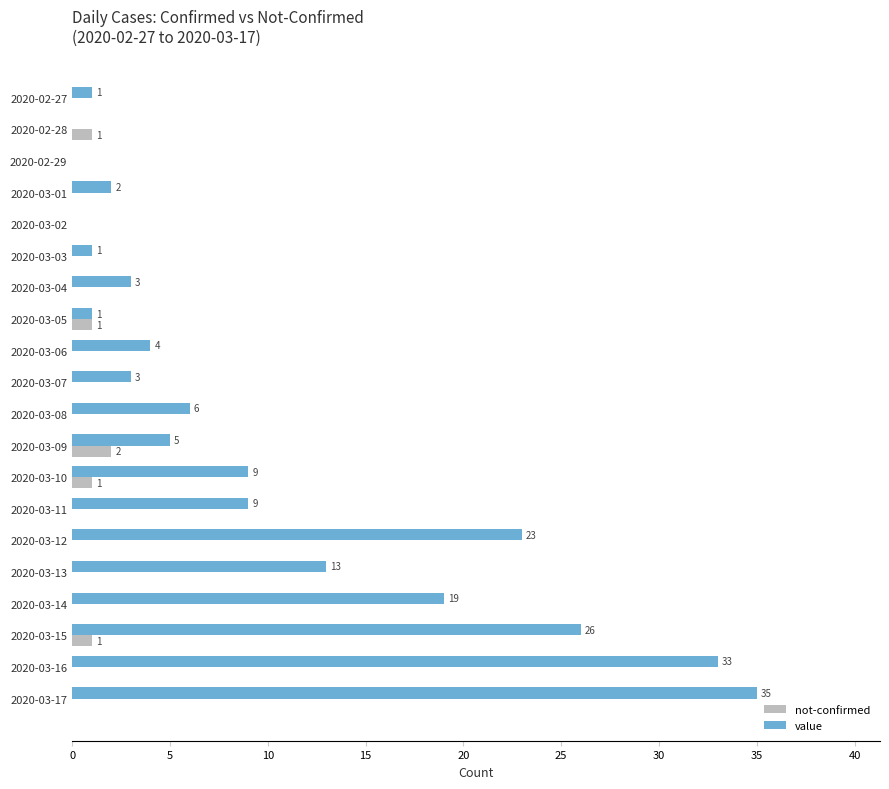

Is the value of not-confirmed at 2020-03-14 greater than the value of value at 2020-03-08?

No